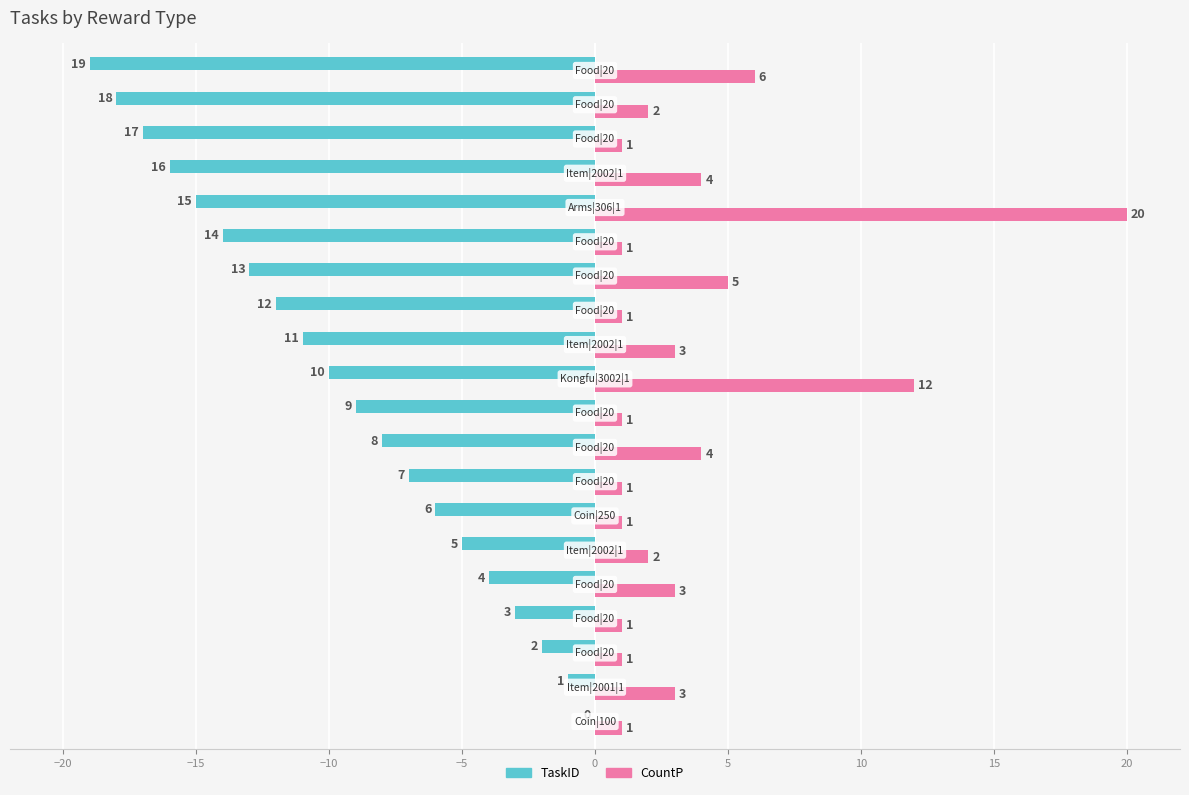

What is the sum of all CountP values?

73